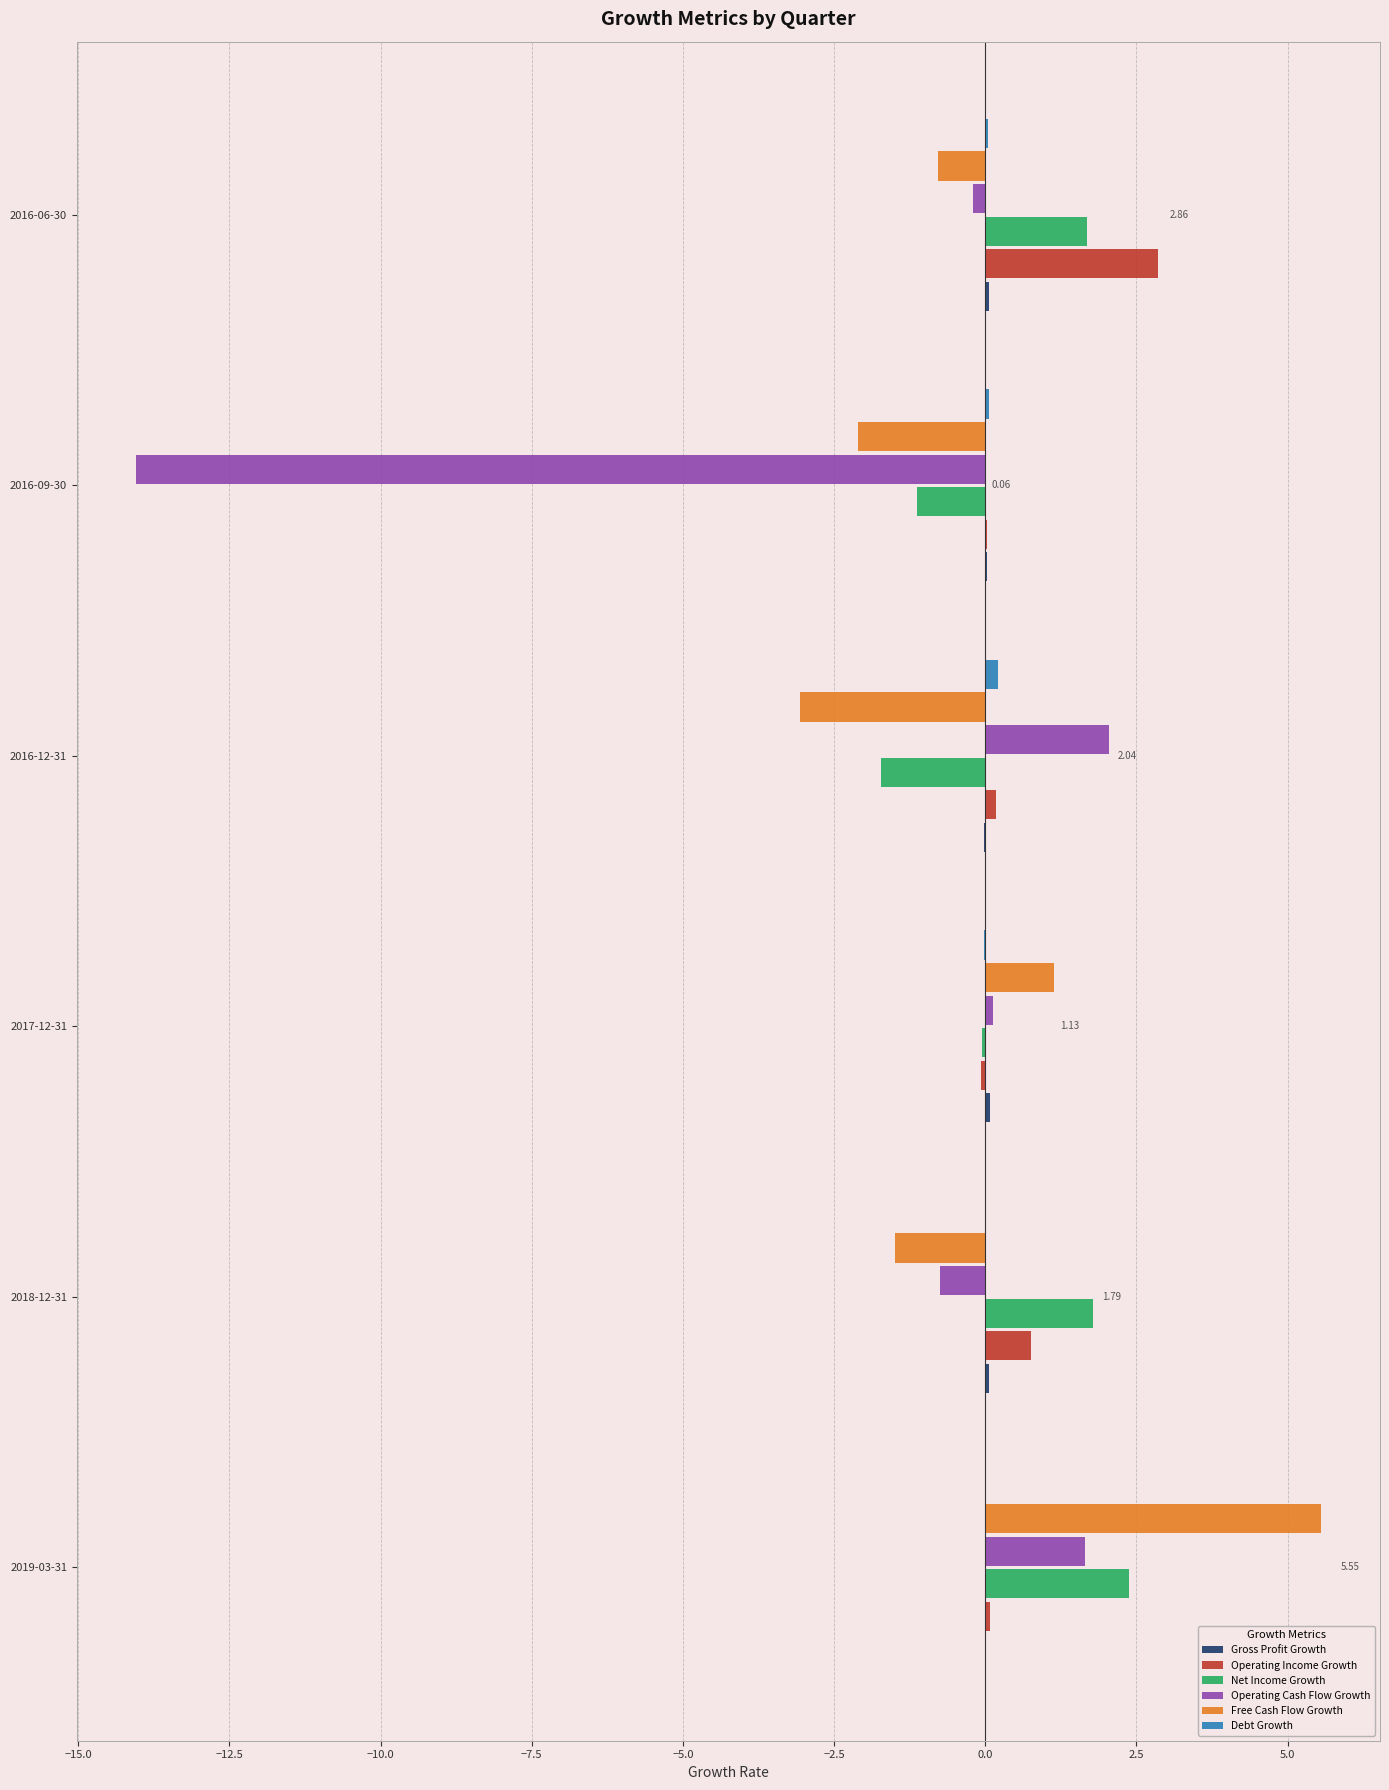

At which category is the sum across all series the highest?

2019-03-31